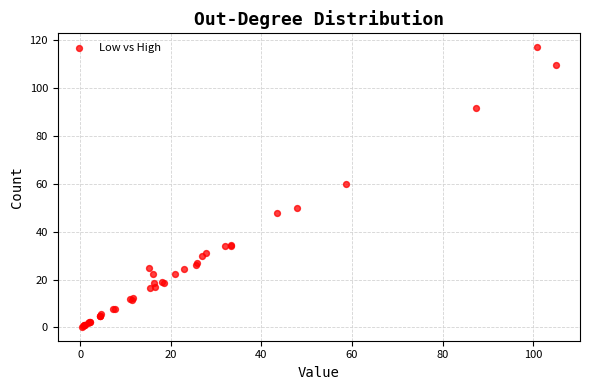

What Y value in the scatter plot is closest to 58?

59.8